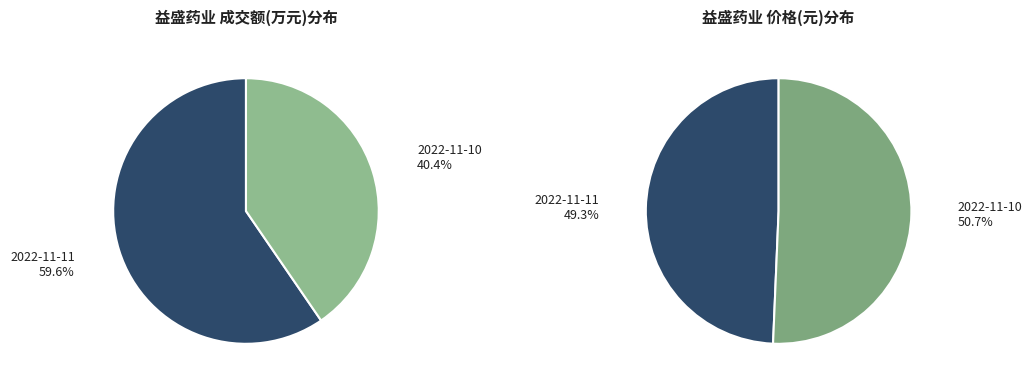

To the nearest percent, what percentage of the pie is 2022-11-10?

40%